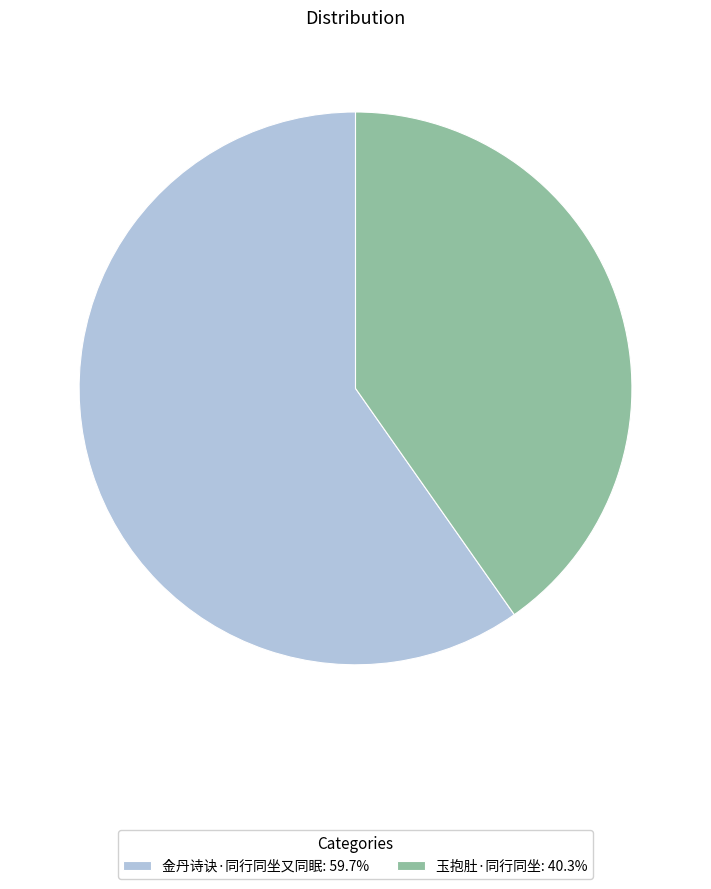

Do 金丹诗诀·同行同坐又同眠: 59.7% and 玉抱肚·同行同坐: 40.3% together represent more than half of the pie?

Yes